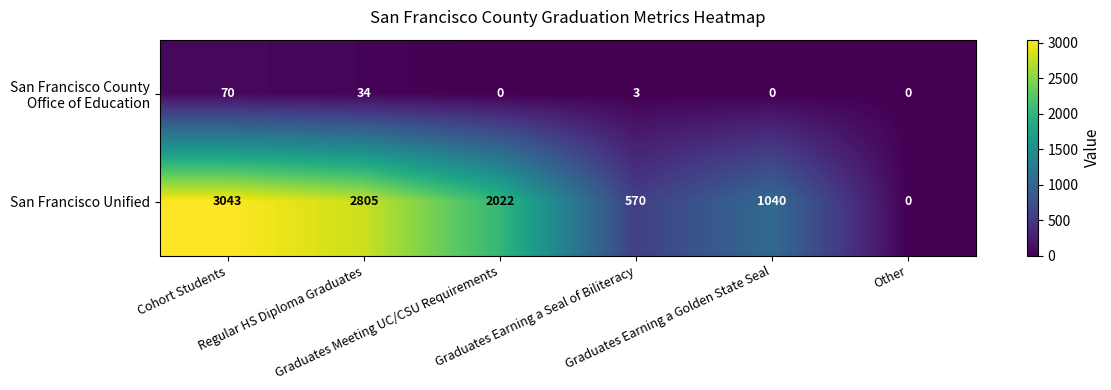

What is the total value across all series at Graduates Earning a Seal of Biliteracy?

573